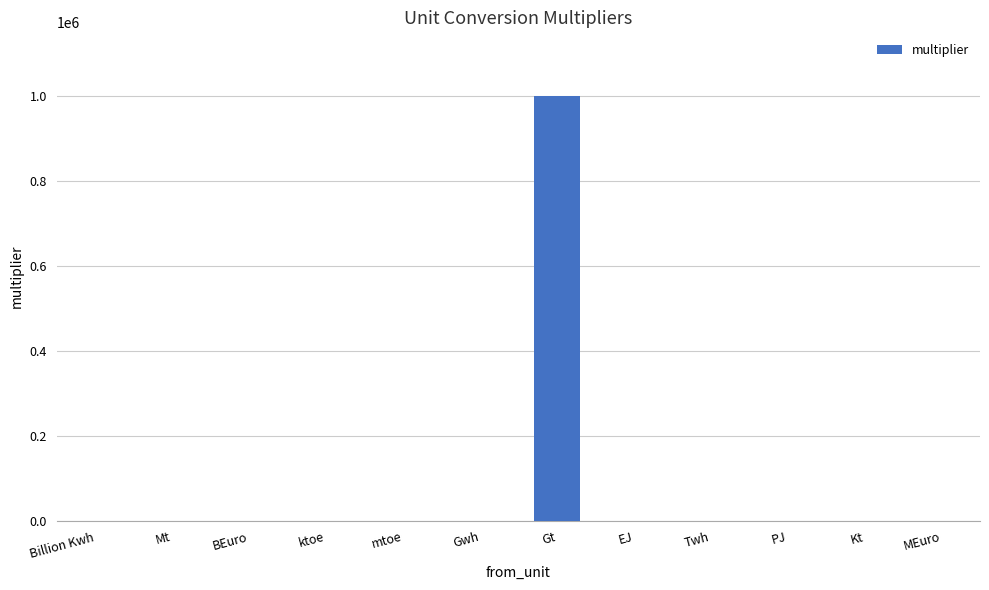

What is the sum of all values?

1003052.1